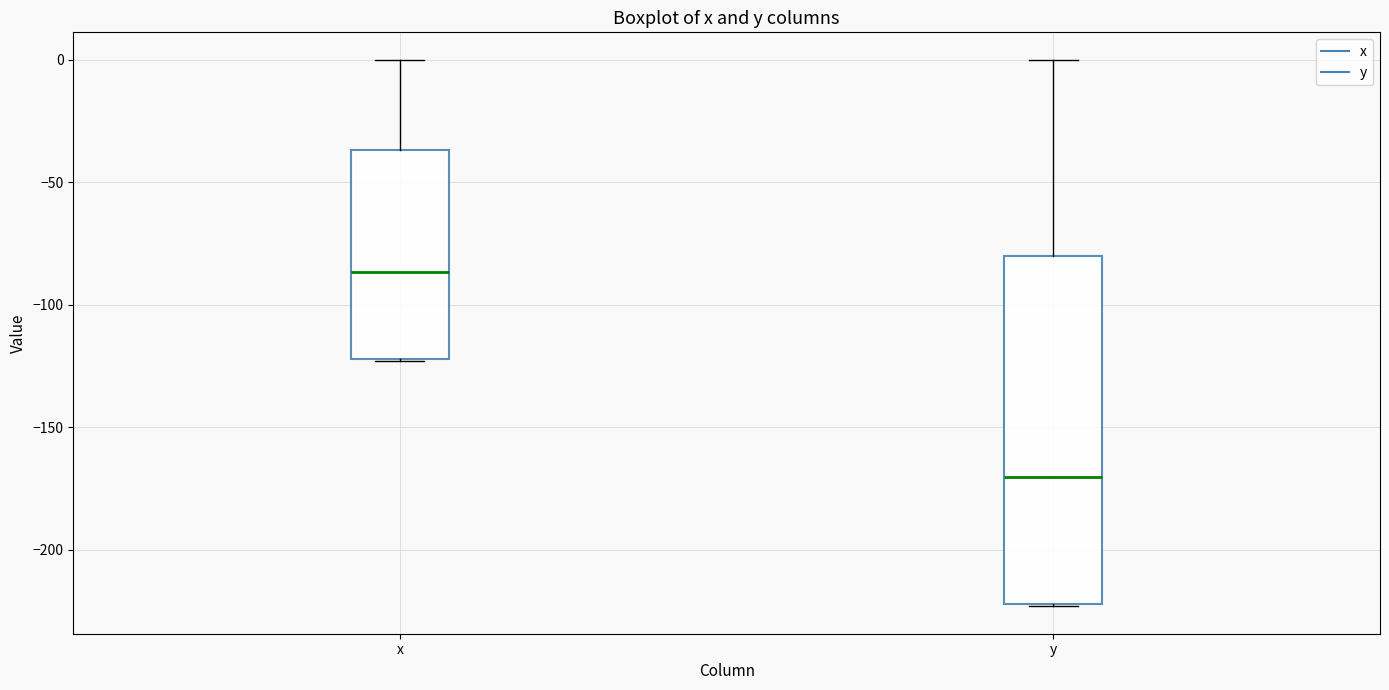

Which box's median line is the highest?

x